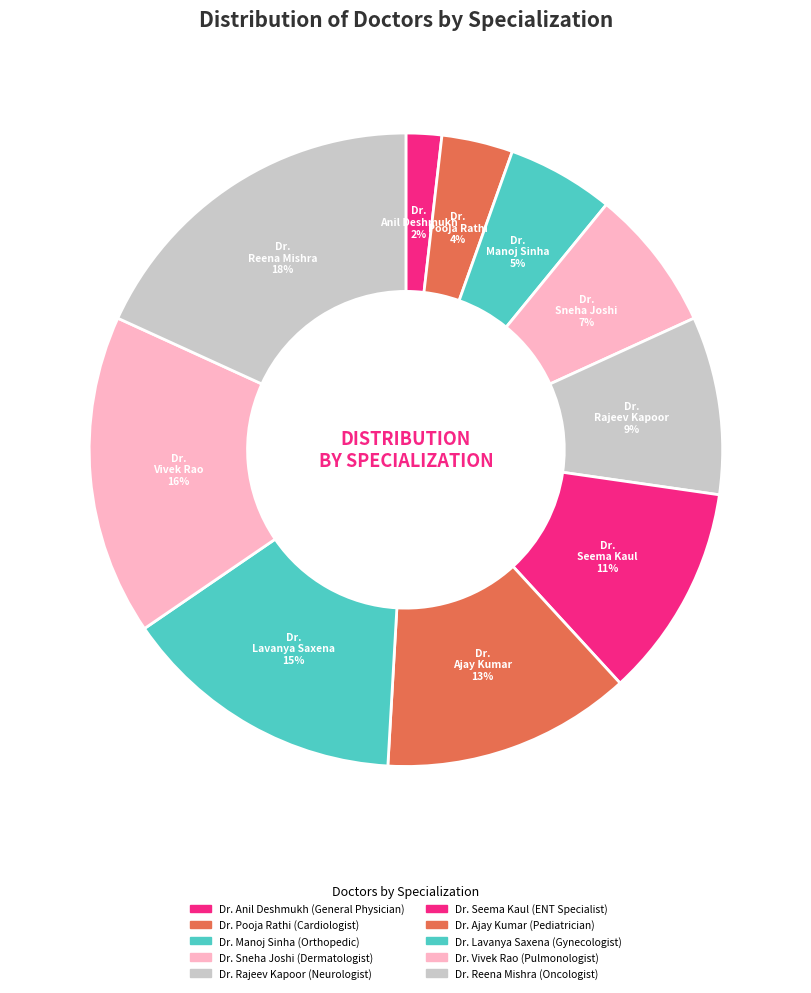

How much of the chart is everything except Dr. Manoj Sinha?

94.5%